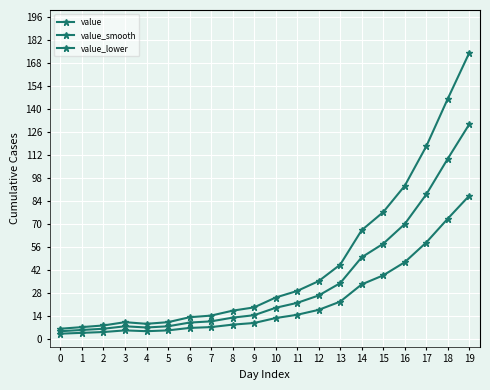

How many data points does each series have?

20